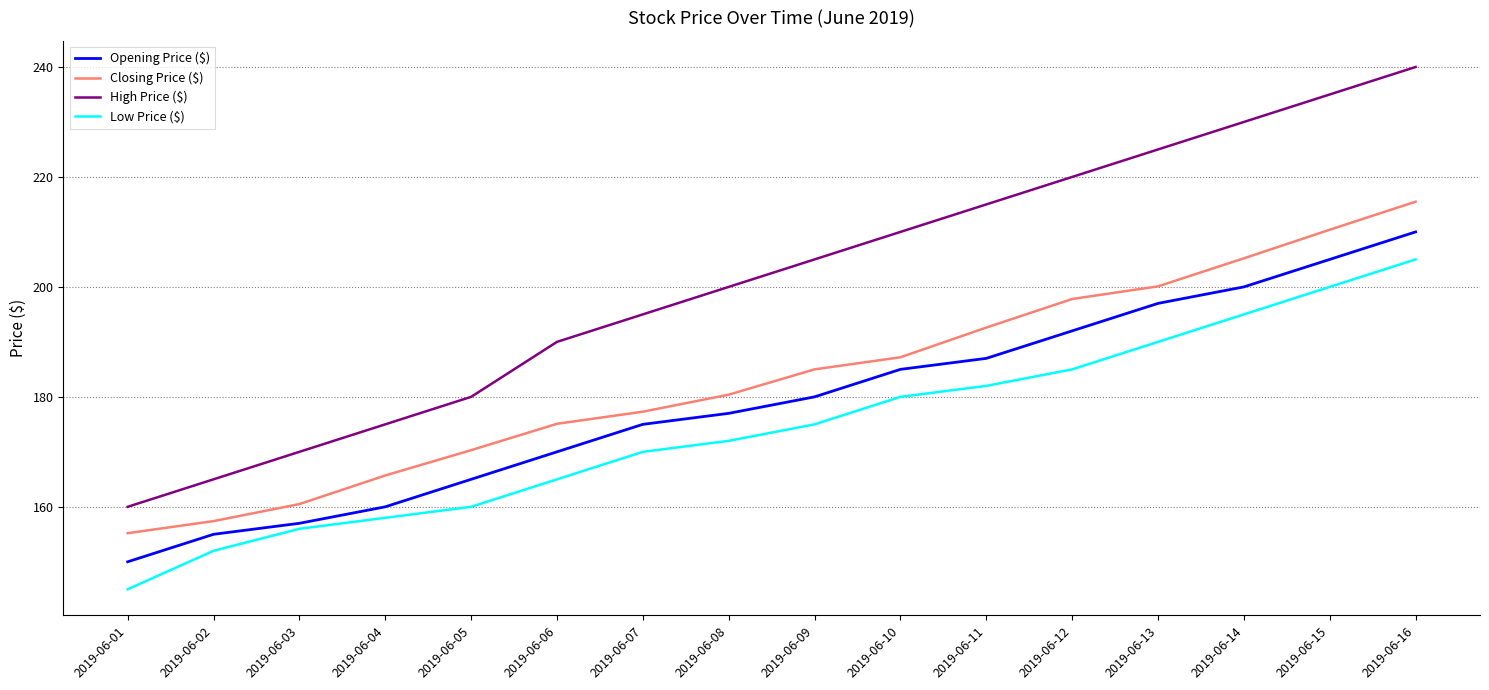

Count the number of categories in the chart.

16